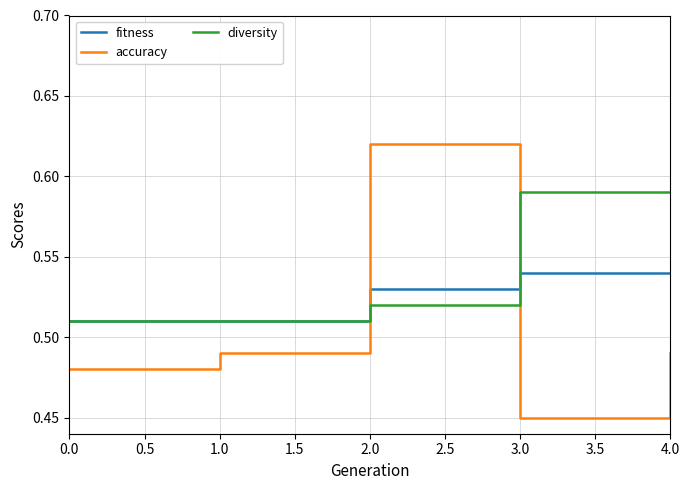

Which series has the widest spread of values?

accuracy